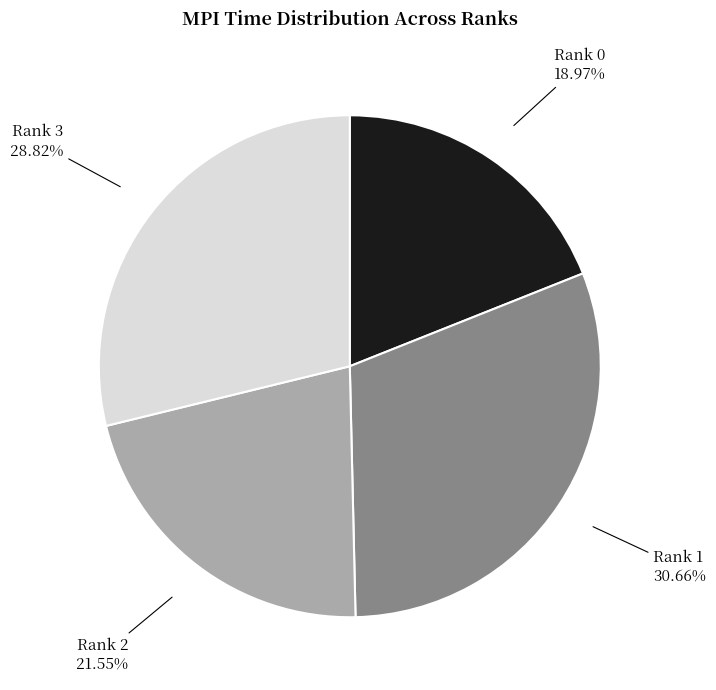

What is the smallest slice in the pie chart?

Rank 0